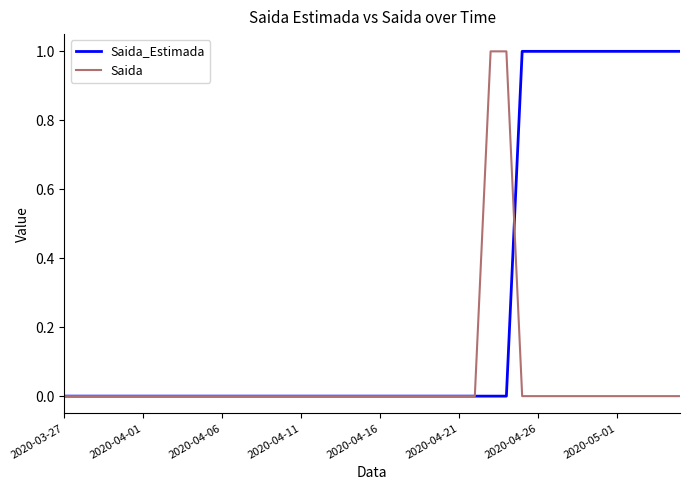

List the series in order of their overall mean, highest first.

Saida_Estimada, Saida